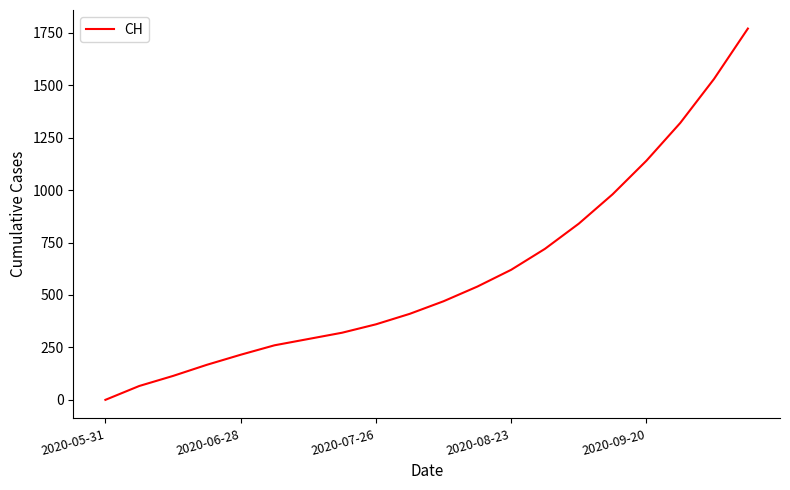

What is the difference between the maximum and minimum values?

1770